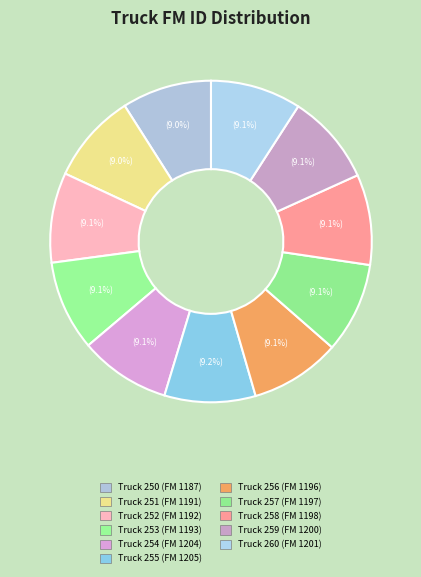

Does any single category account for the majority?

No